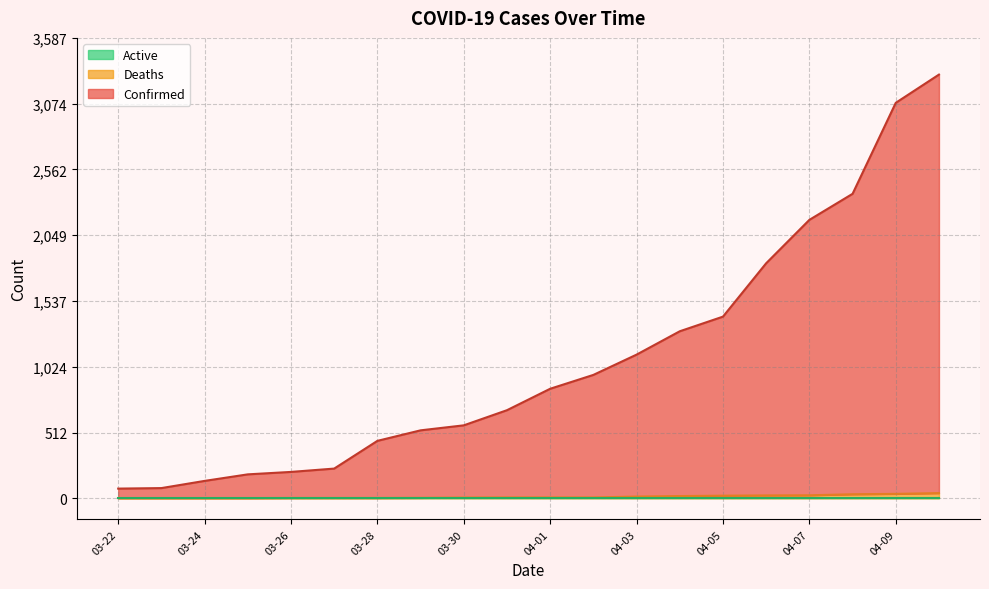

What is the difference between the Confirmed values at 03-27 and 04-09?

2850